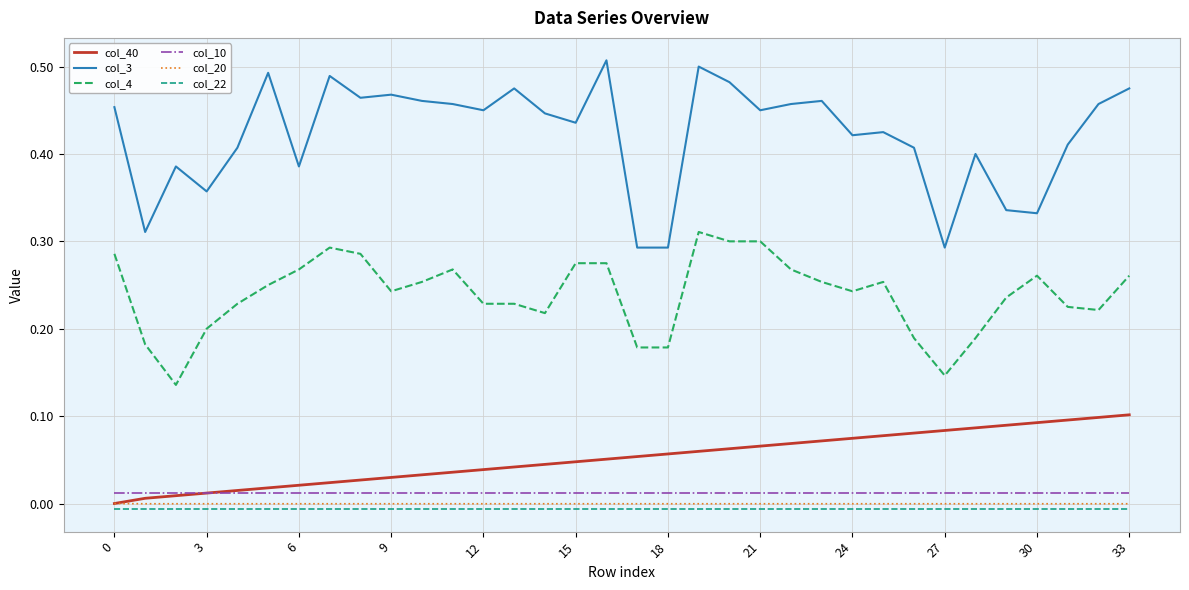

Which series has the widest spread of values?

col_3